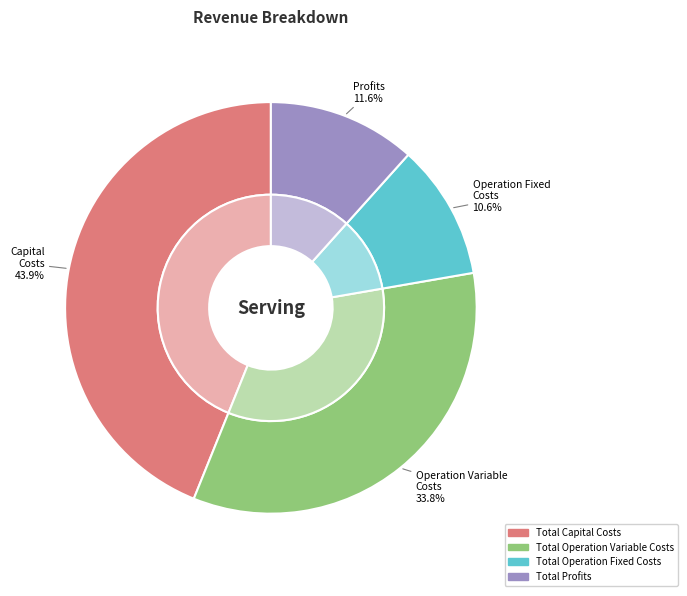

True or false: Total Operation Variable Costs accounts for 34% of the total.

True